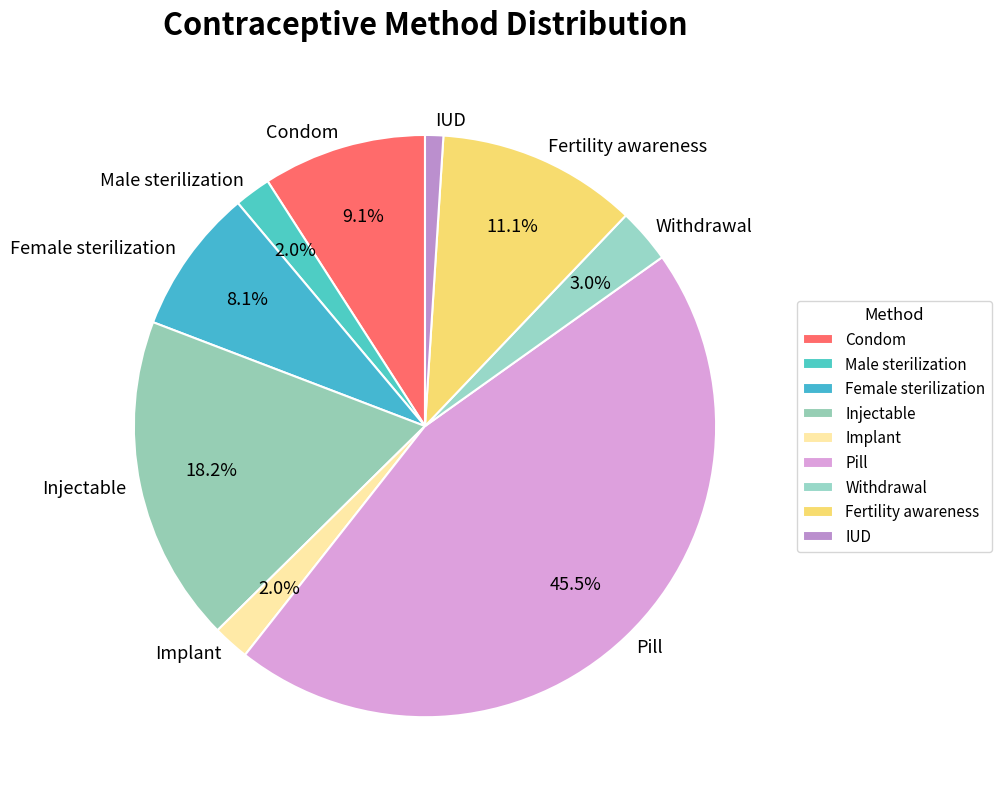

Is IUD the majority of the pie?

No